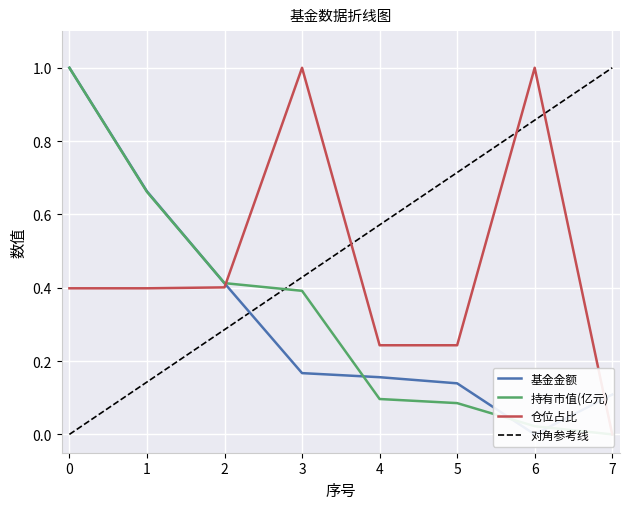

Reading left to right, extract all data points from this chart.

基金金额: 0=1.0	1=0.7	2=0.4	3=0.2	4=0.2	5=0.1	6=0.0	7=0.1
持有市值(亿元): 0=1.0	1=0.7	2=0.4	3=0.4	4=0.1	5=0.1	6=0.0	7=0.0
仓位占比: 0=0.4	1=0.4	2=0.4	3=1.0	4=0.2	5=0.2	6=1.0	7=0.0